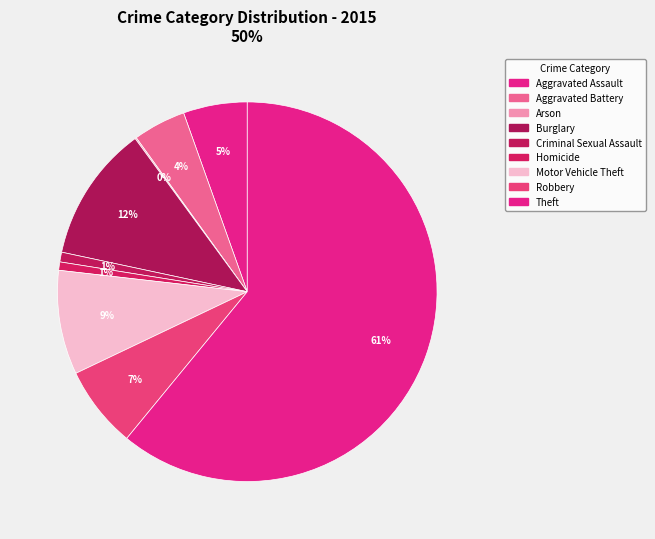

Is there a majority slice in this chart?

Yes